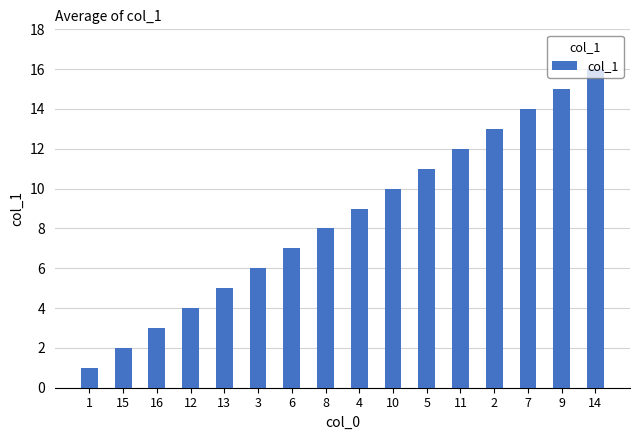

What is the label of the 11th bar from the right?

3